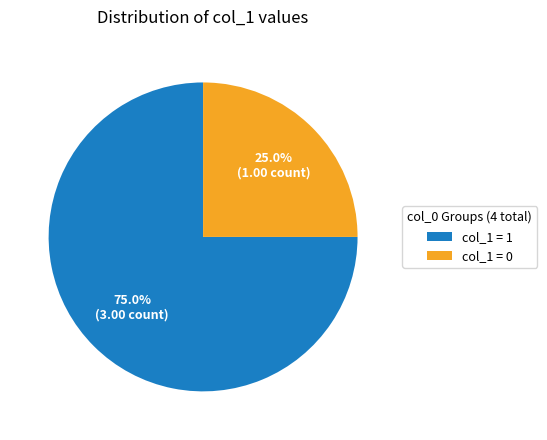

Rank the categories by value from lowest to highest.

col_1 = 0, col_1 = 1